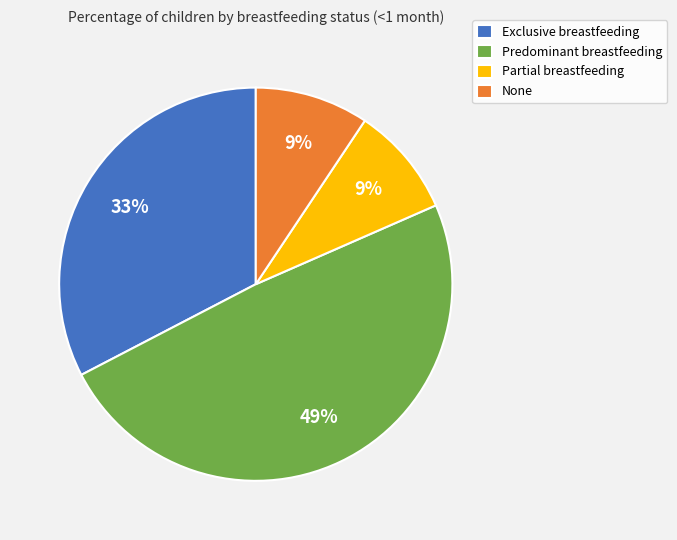

How many slices are in this pie chart?

4